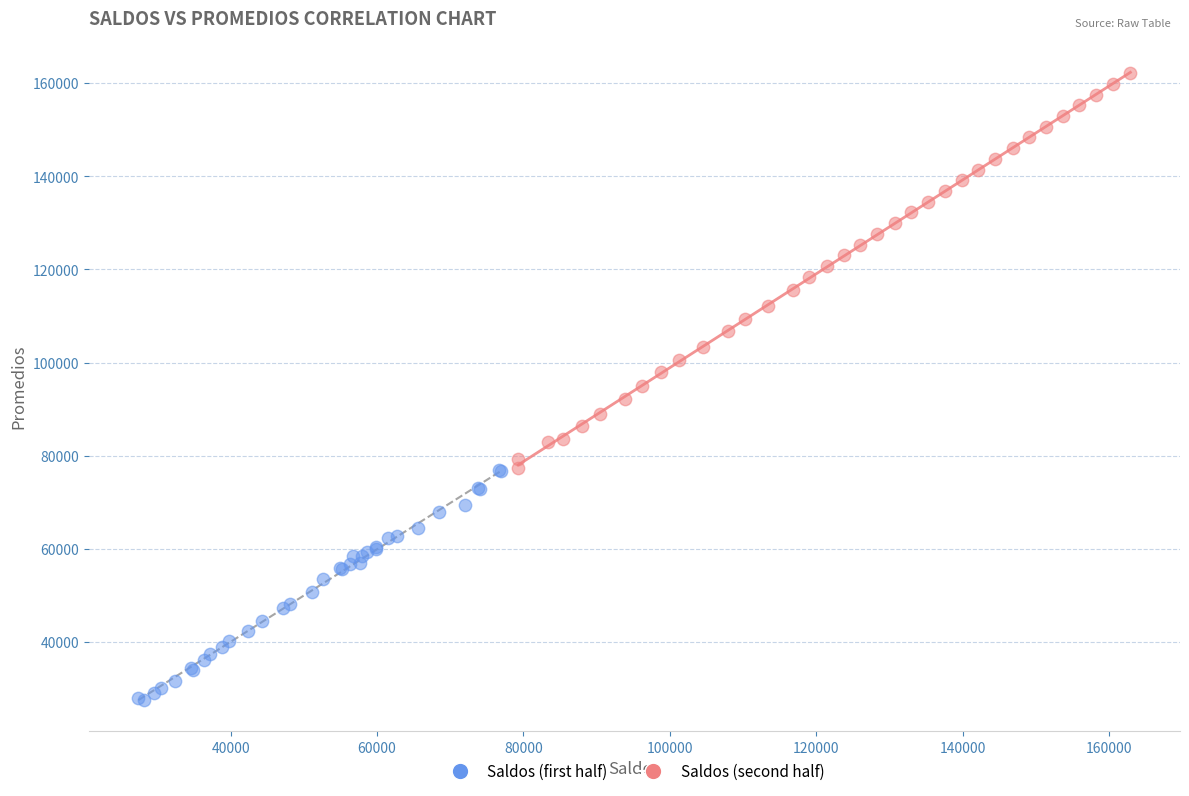

Which series has the largest Y range (max minus min)?

Saldos (second half)